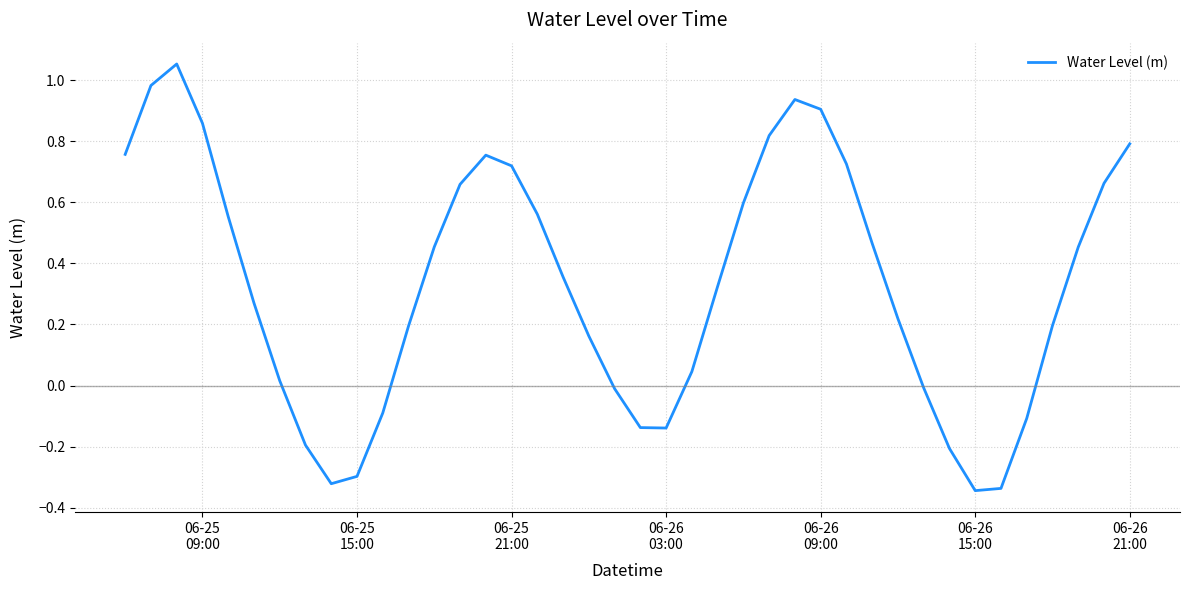

What is the difference between the maximum and minimum values?

1.4